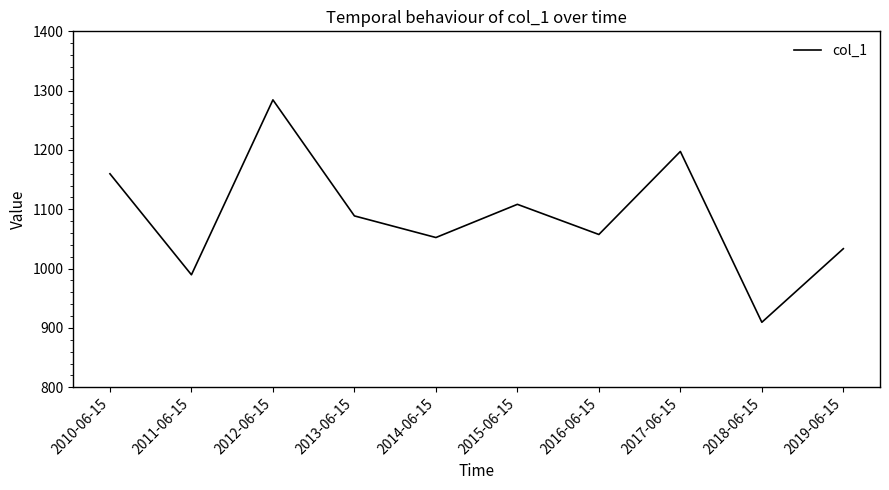

Reading left to right, what are all the values shown in this chart?

2010-06-15=1159.9	2011-06-15=989.6	2012-06-15=1284.5	2013-06-15=1088.9	2014-06-15=1052.4	2015-06-15=1108.4	2016-06-15=1057.6	2017-06-15=1197.5	2018-06-15=909.6	2019-06-15=1033.6